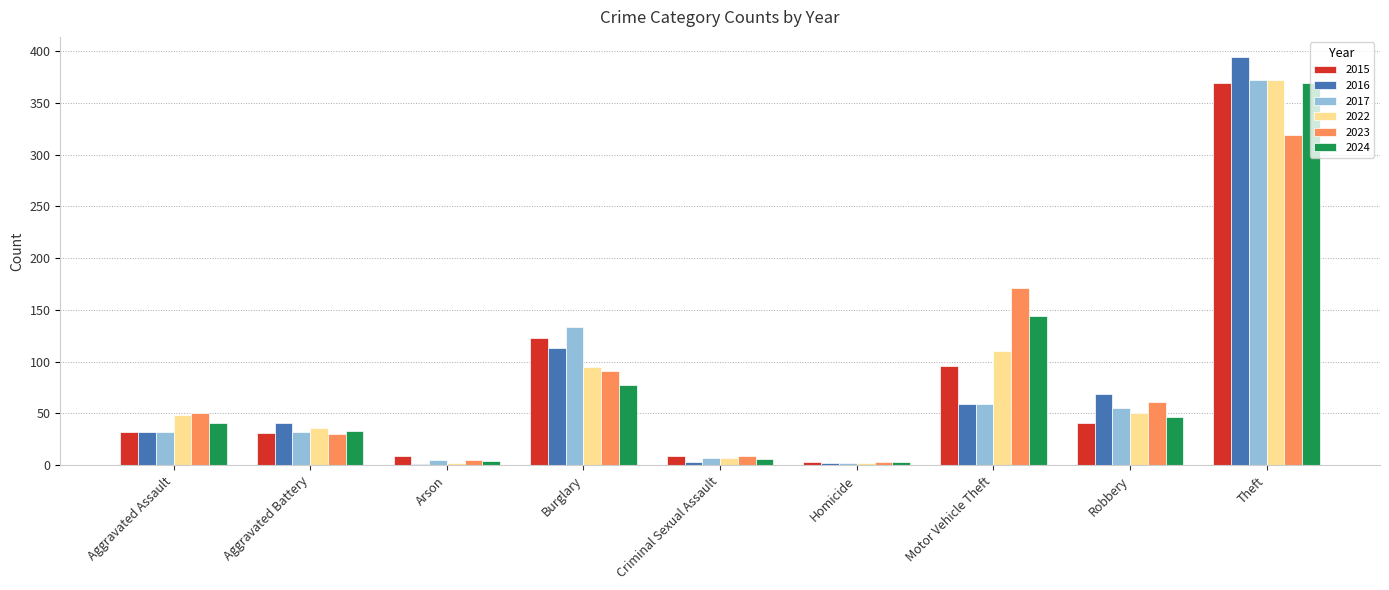

At which label is 2024 closest to 186?

Motor Vehicle Theft